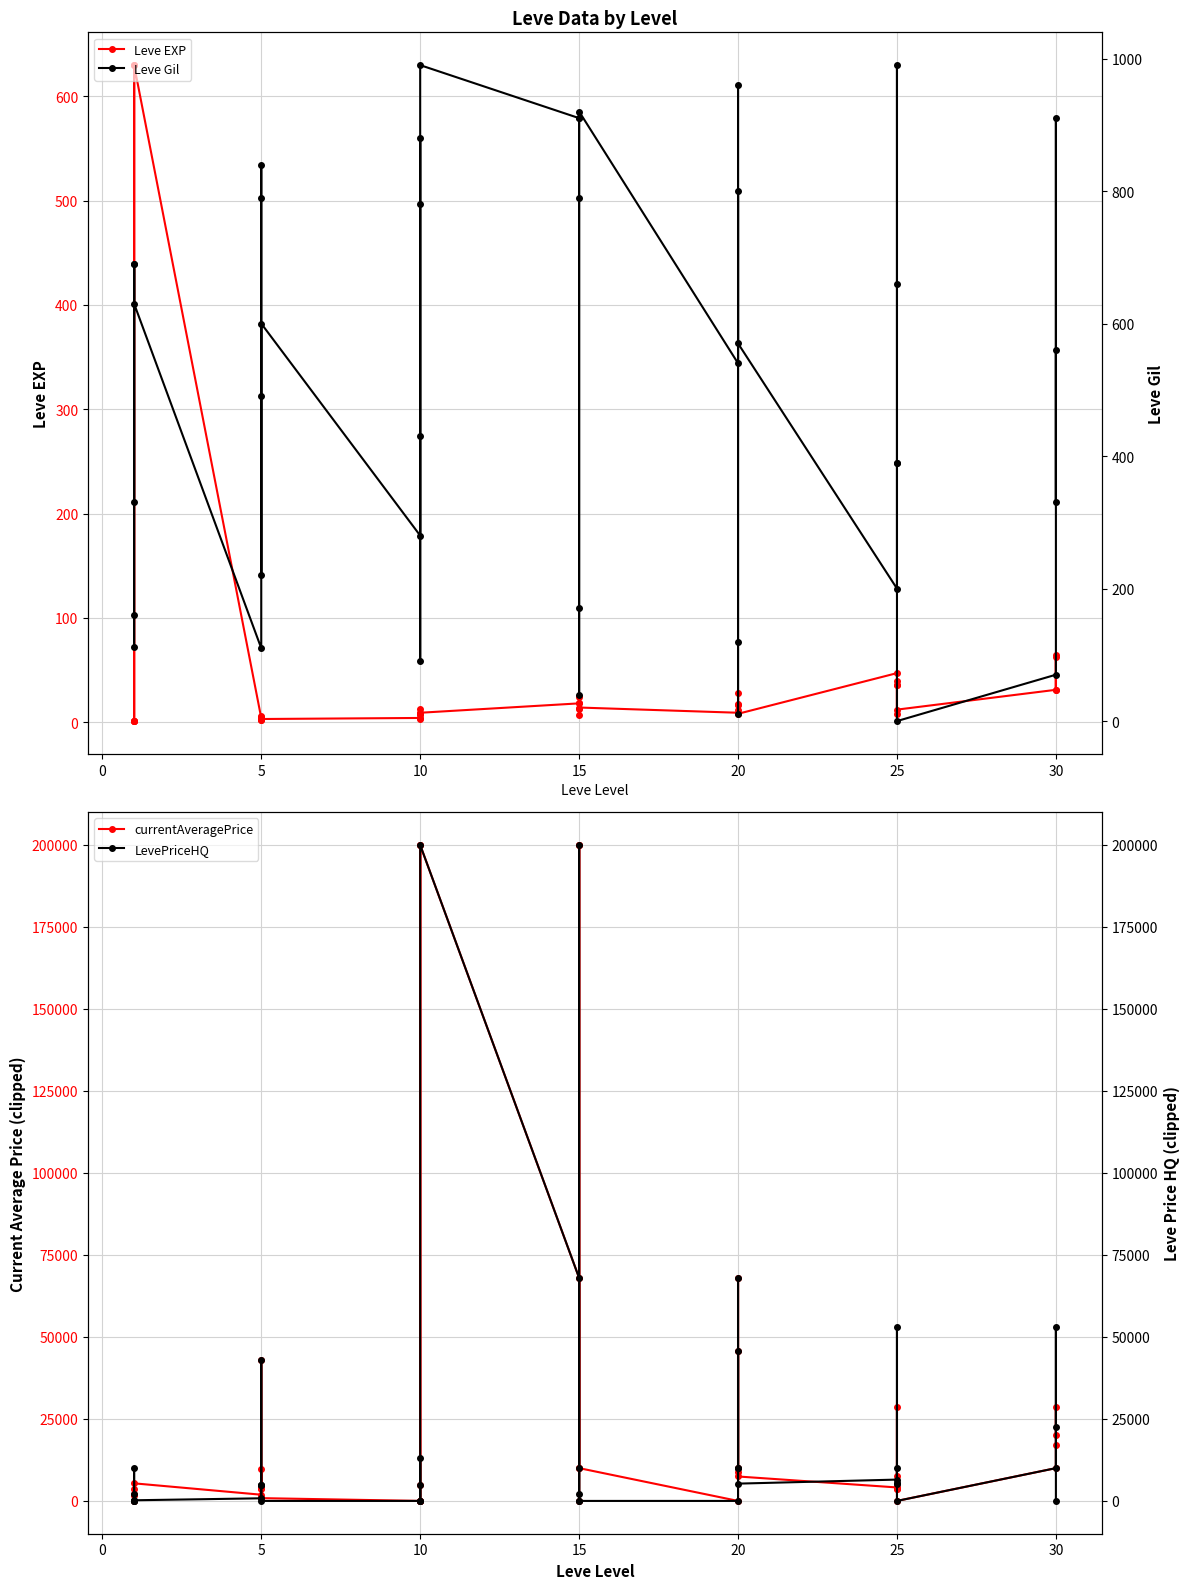

How many interior local peaks does the currentAveragePrice series have?

13